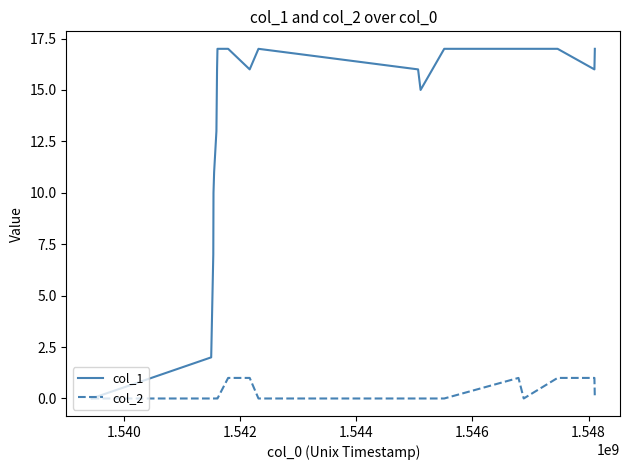

List the series in order of their peak value, lowest first.

col_2, col_1